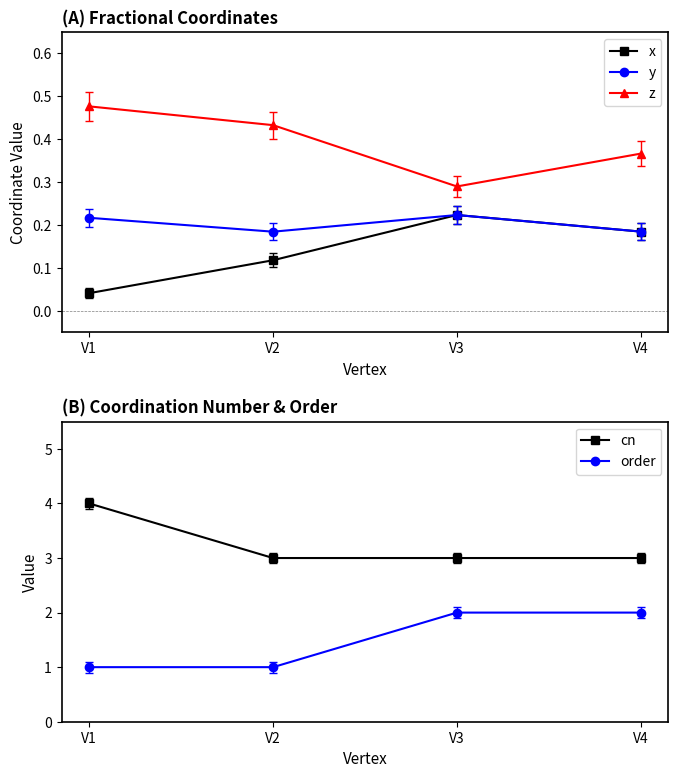

What is the approximate value of cn at V4?

3